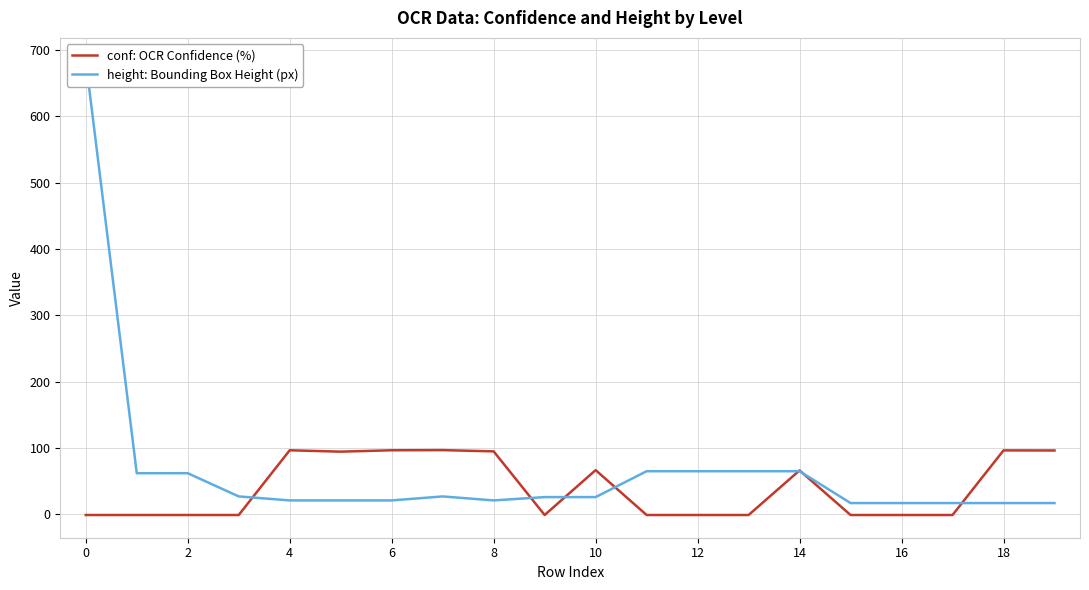

What are all the series names shown in the legend?

conf: OCR Confidence (%), height: Bounding Box Height (px)